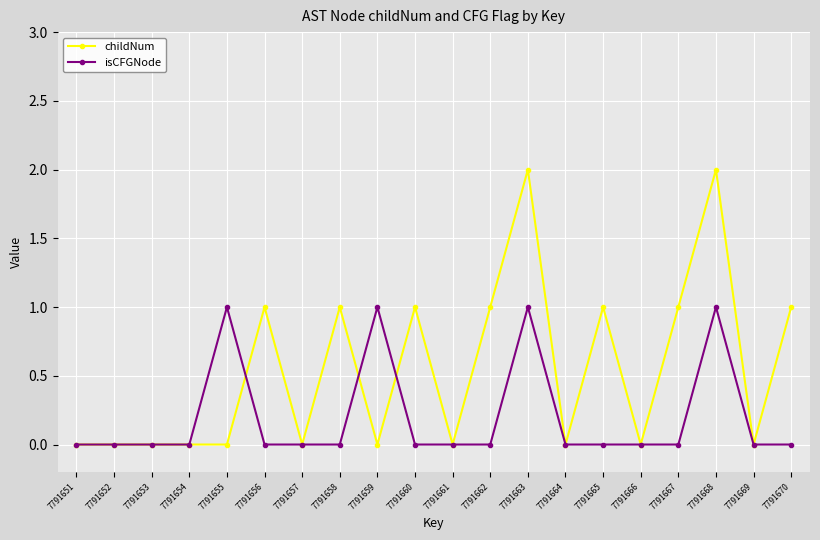

Which series has the largest total across all categories?

childNum